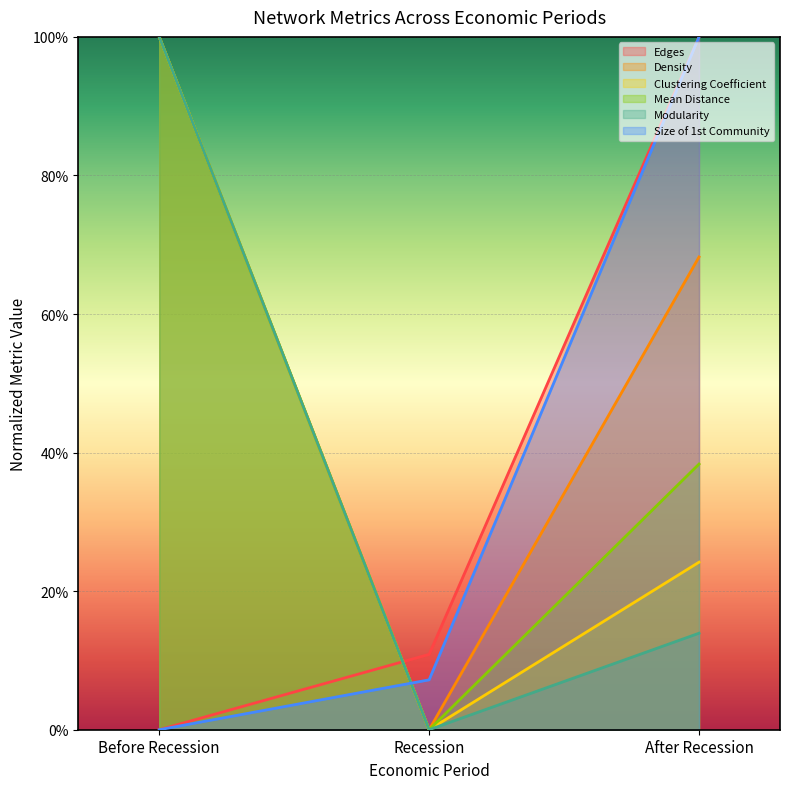

Rank the categories by Modularity value from highest to lowest.

Before Recession, After Recession, Recession